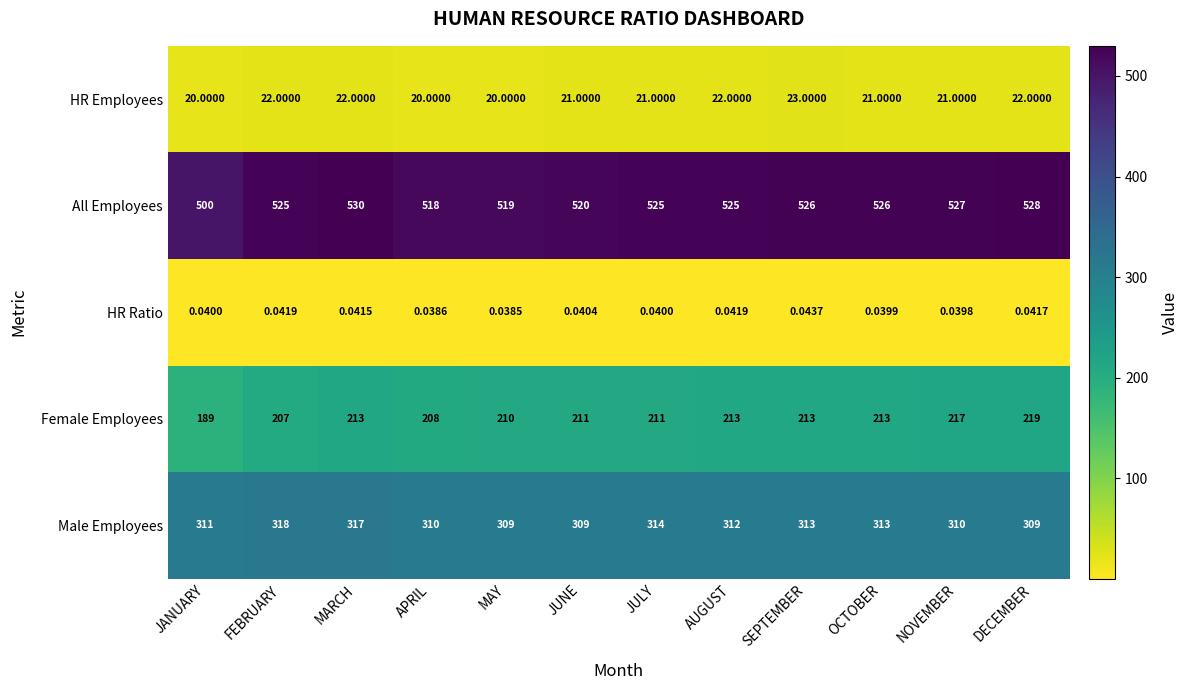

Between APRIL and AUGUST, which series saw the biggest shift?

All Employees